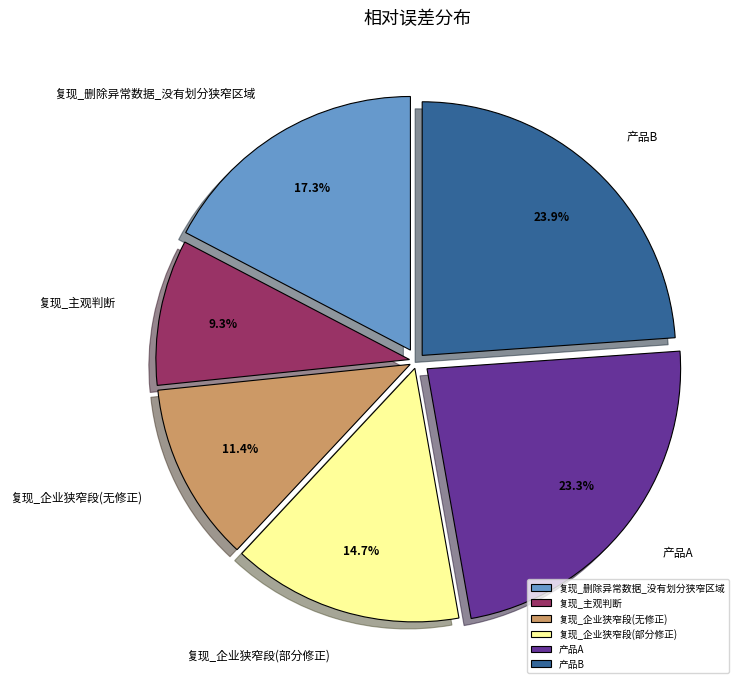

To the nearest percent, what is the difference between the largest and smallest slice percentages?

15%